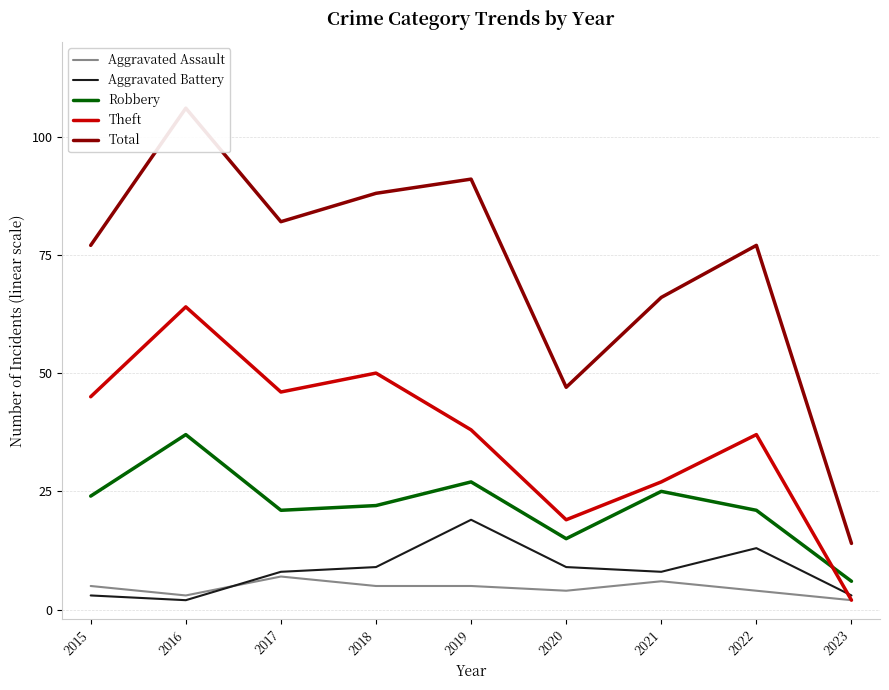

Is this an area chart (filled region under the line)?

No